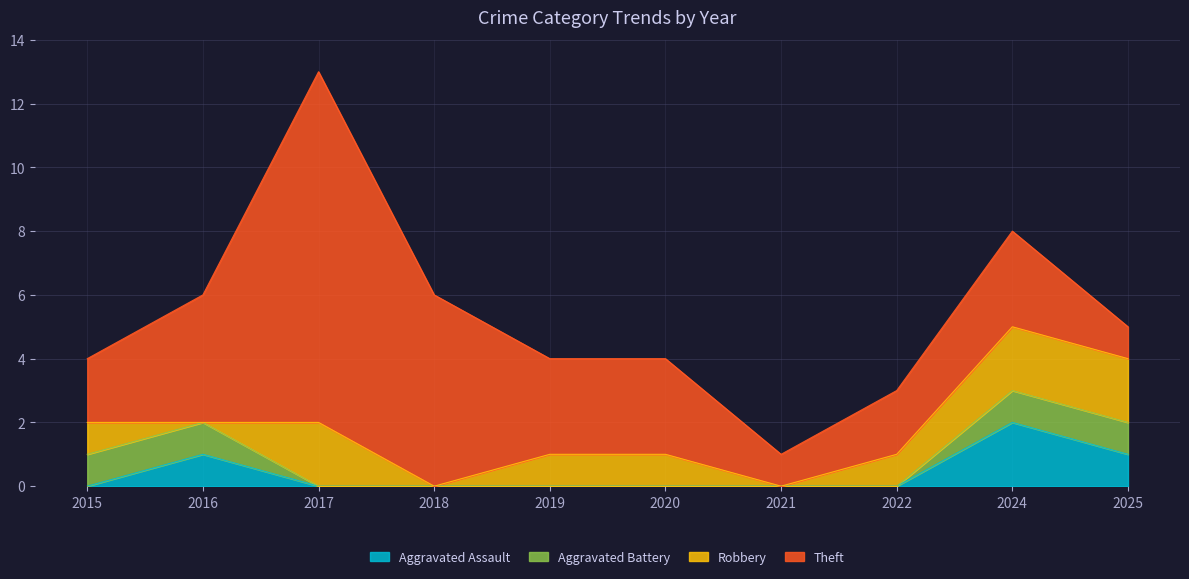

How many Aggravated Battery values are between 0 and 1?

10